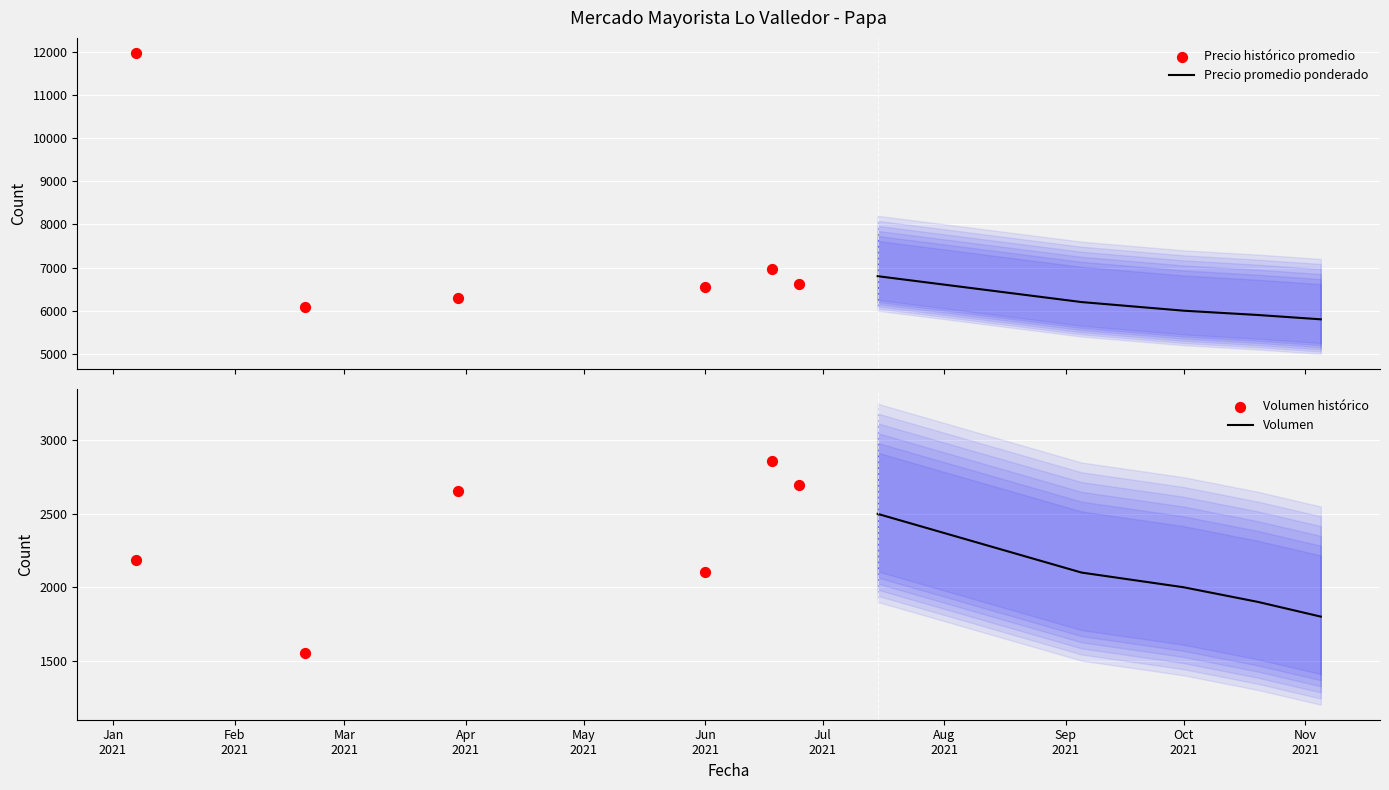

What is the lowest value of the Precio promedio ponderado series?

5800